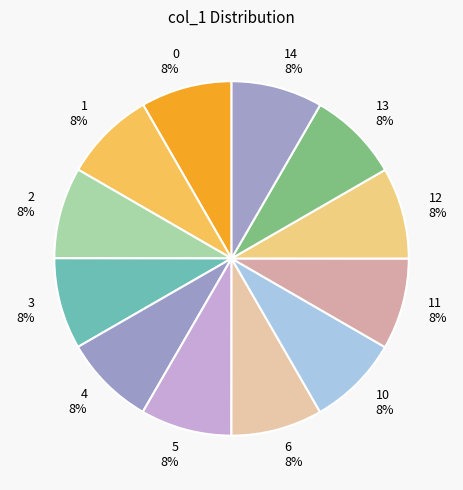

What percentage is the 3 slice, to the nearest percent?

8%